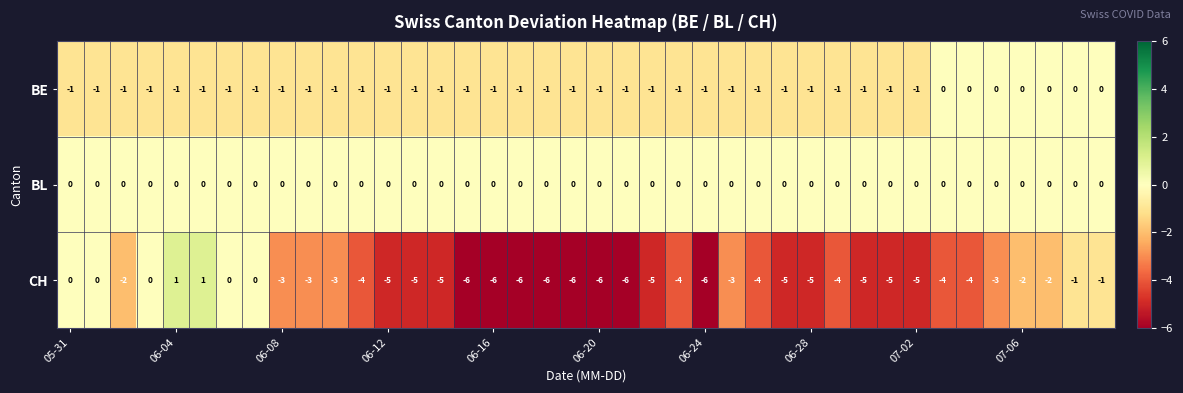

Which series has the widest spread of values?

CH